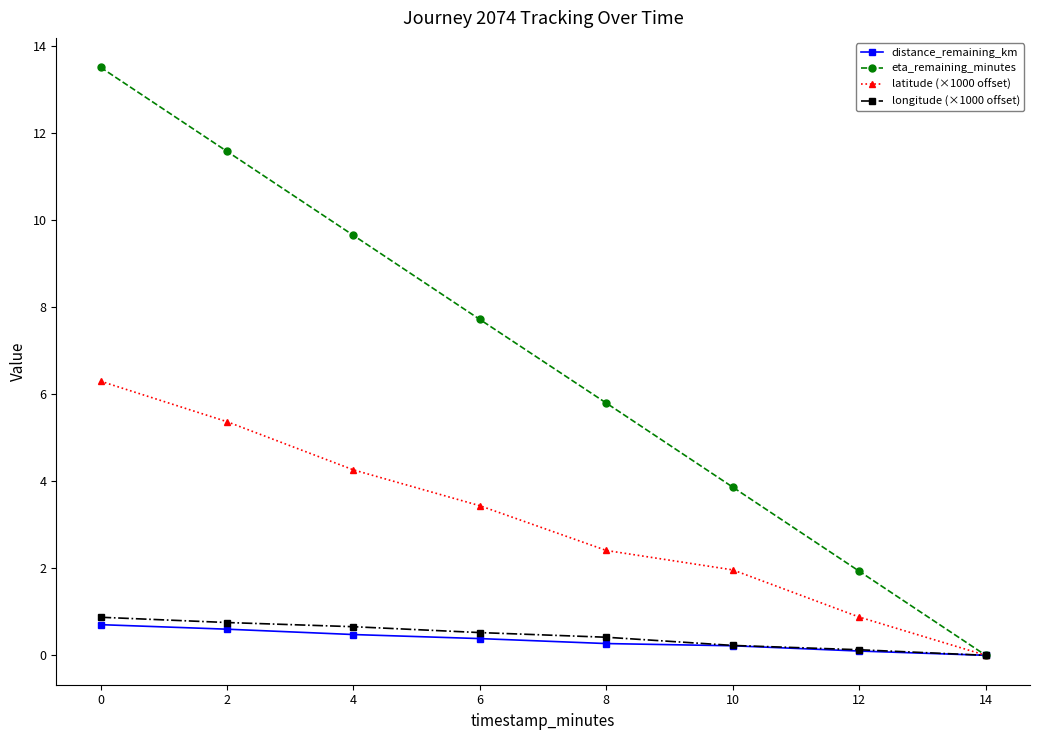

What is the spread (max minus min) of values at 0?

12.8